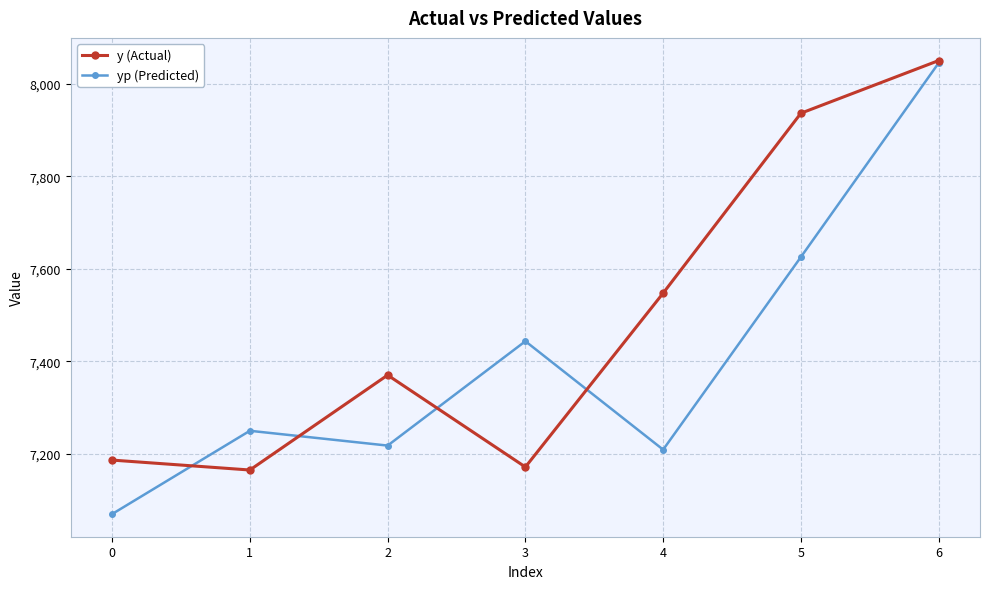

What is the sum of the y (Actual) values at 6 and 5?

15988.0